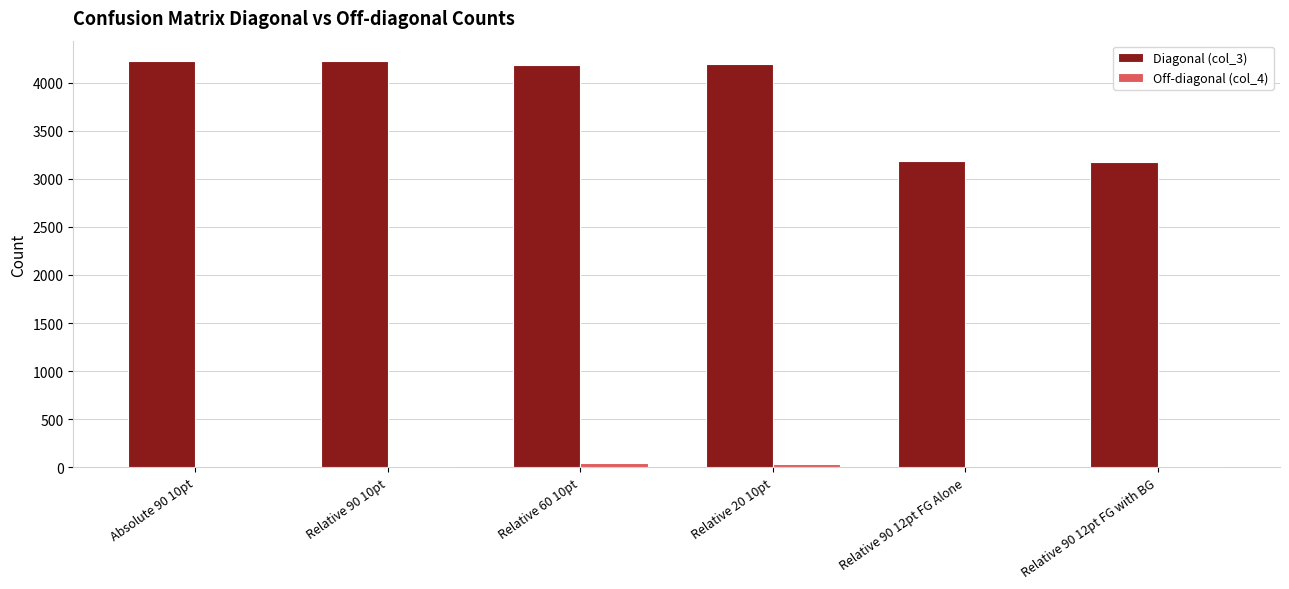

What is the sum of all Off-diagonal (col_4) values?

115